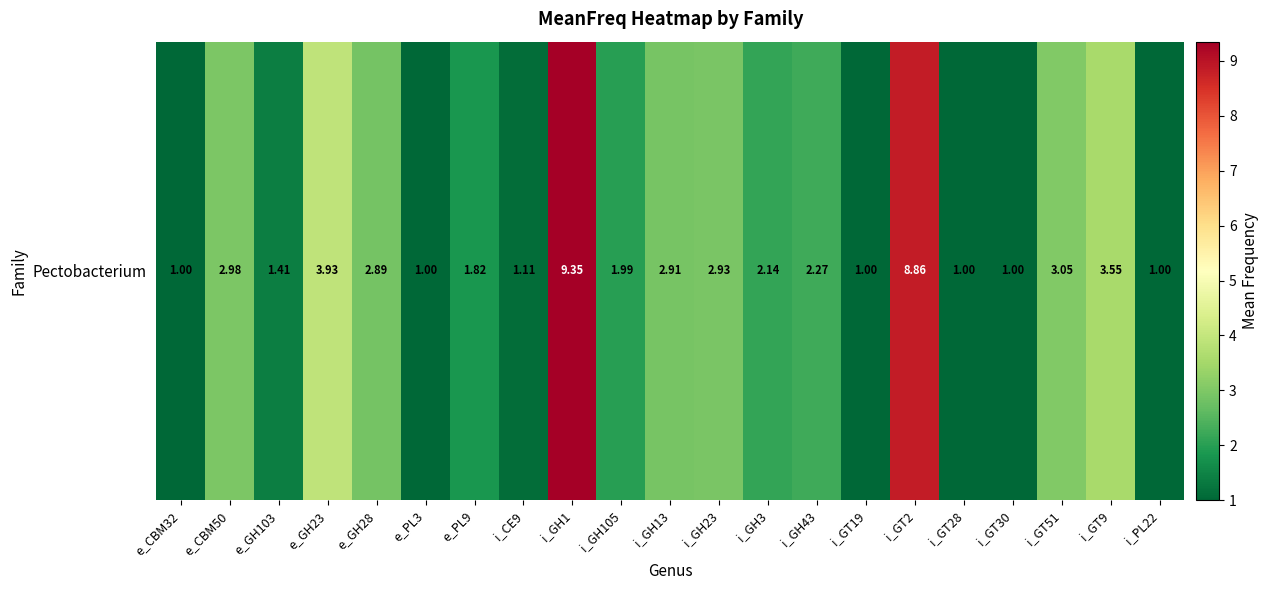

What is the sum of the values at i_GH23 and e_PL9?

4.8